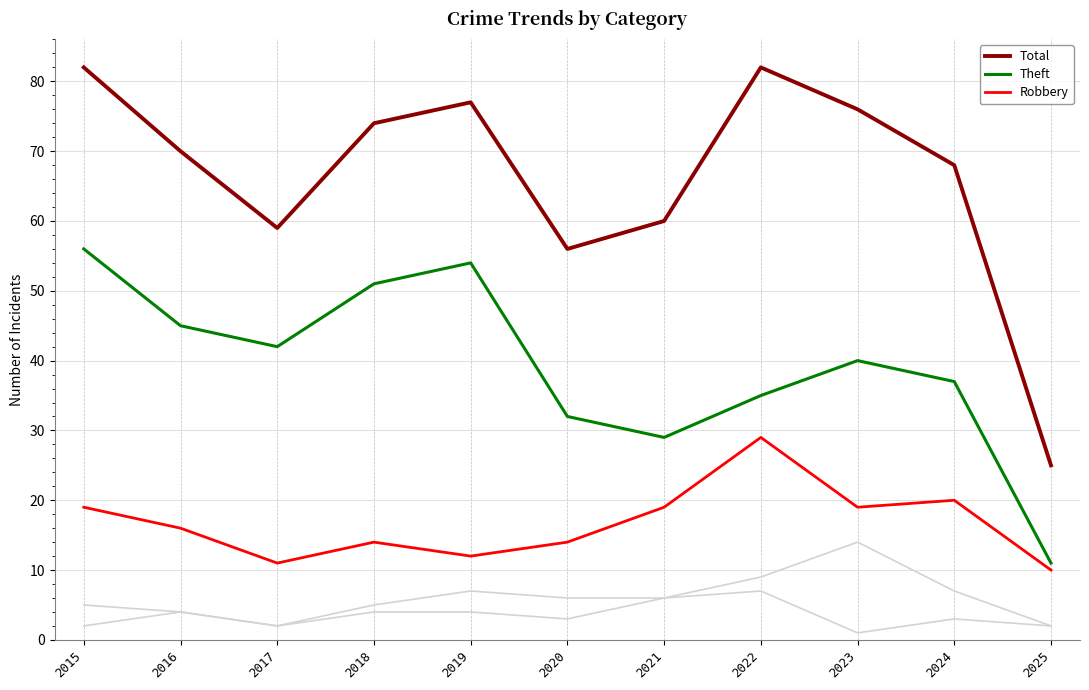

Is it true that Theft equals 29 at 2021?

True